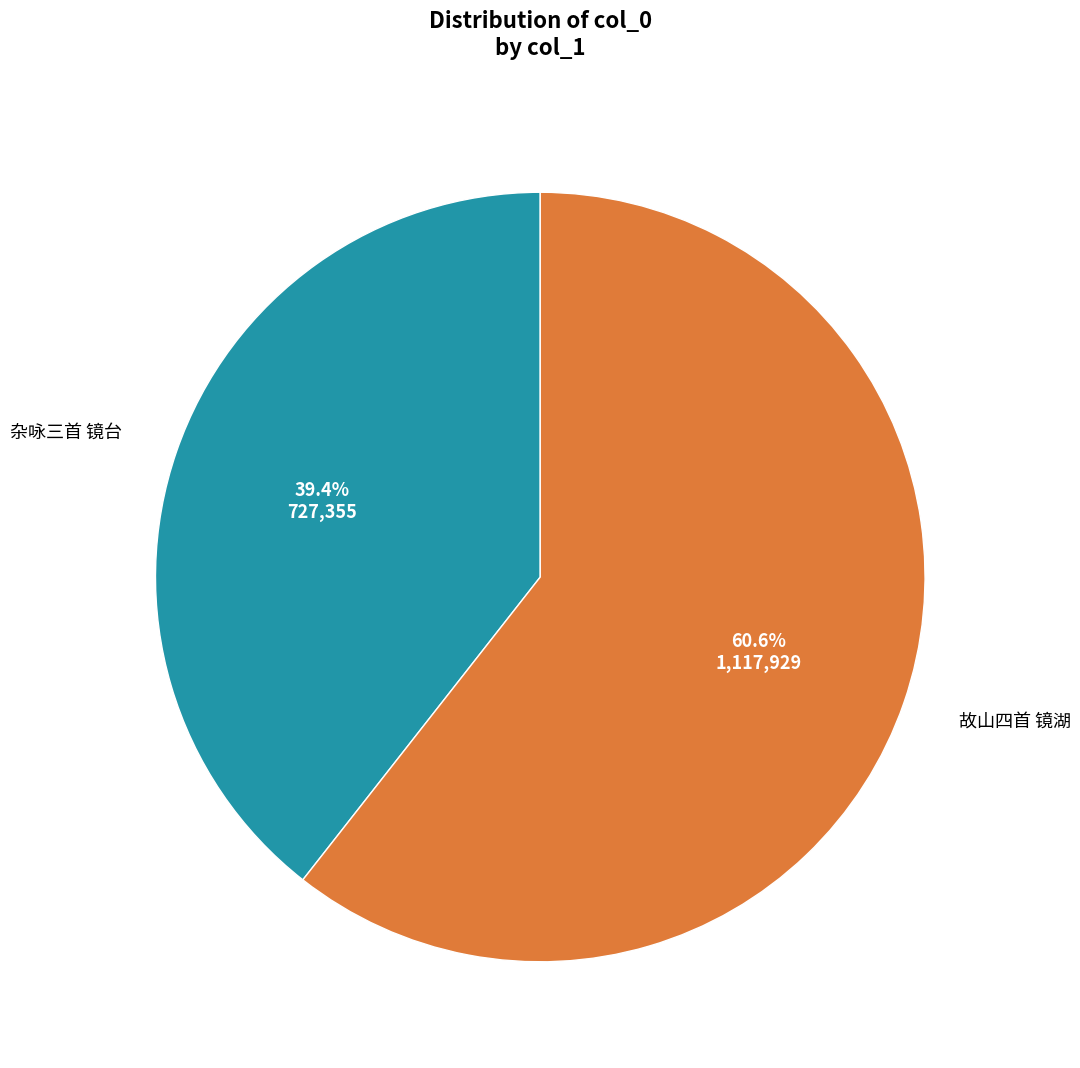

How many slices are in this pie chart?

2